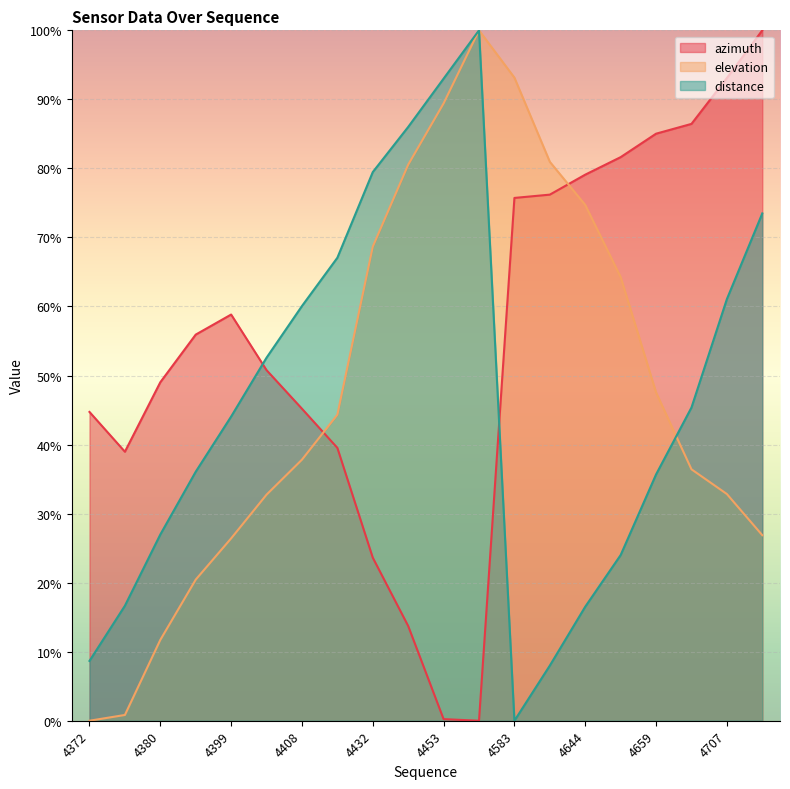

At which category does the chart reach its peak across all series?

4741